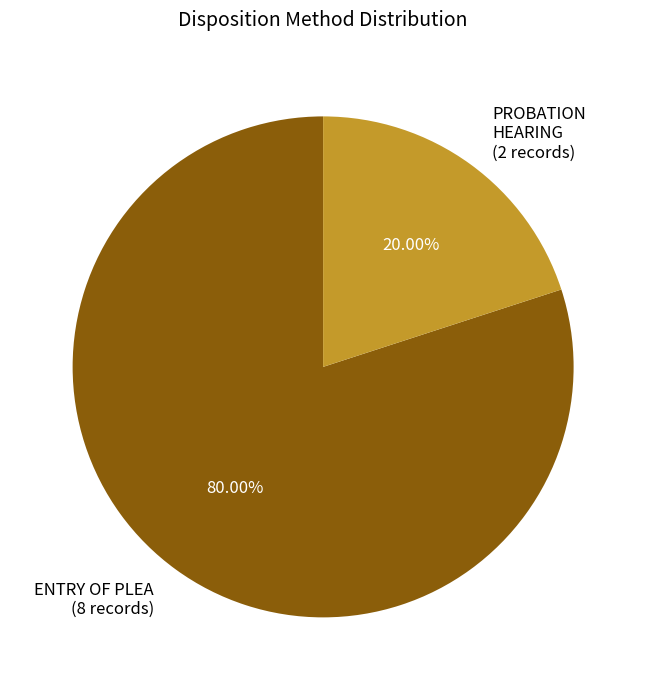

Is it true that PROBATION HEARING is 20% of the pie?

True